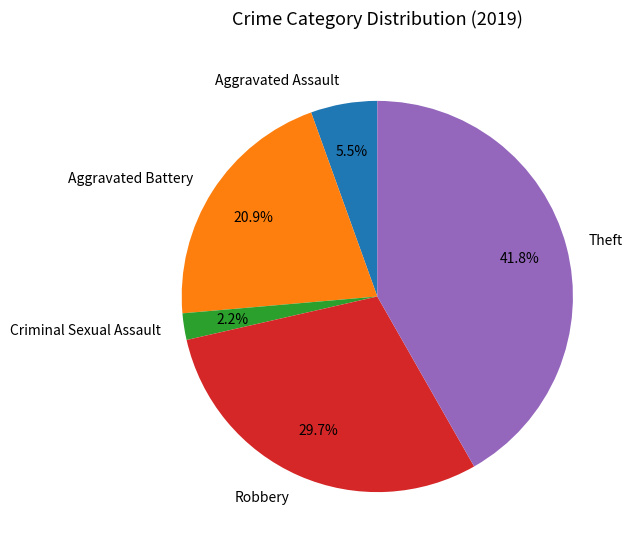

Which has a higher value, Theft or Aggravated Assault?

Theft